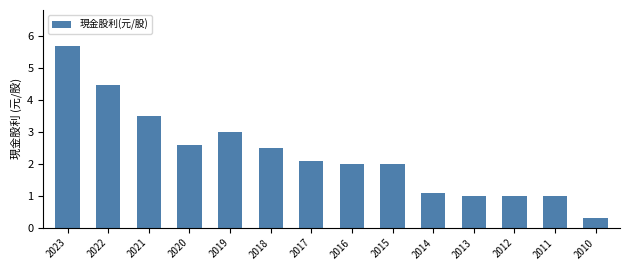

Which has a higher value, 2010 or 2018?

2018